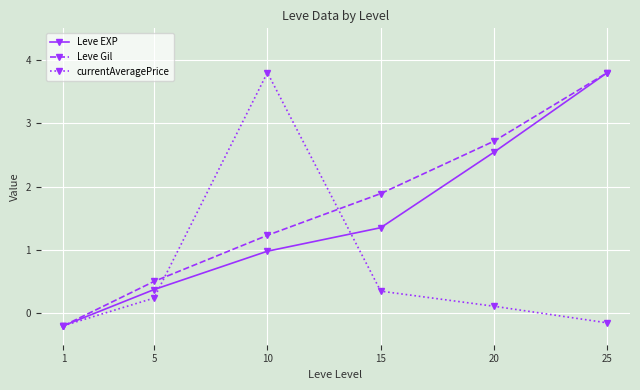

List the series in order of their overall mean, highest first.

Leve Gil, Leve EXP, currentAveragePrice